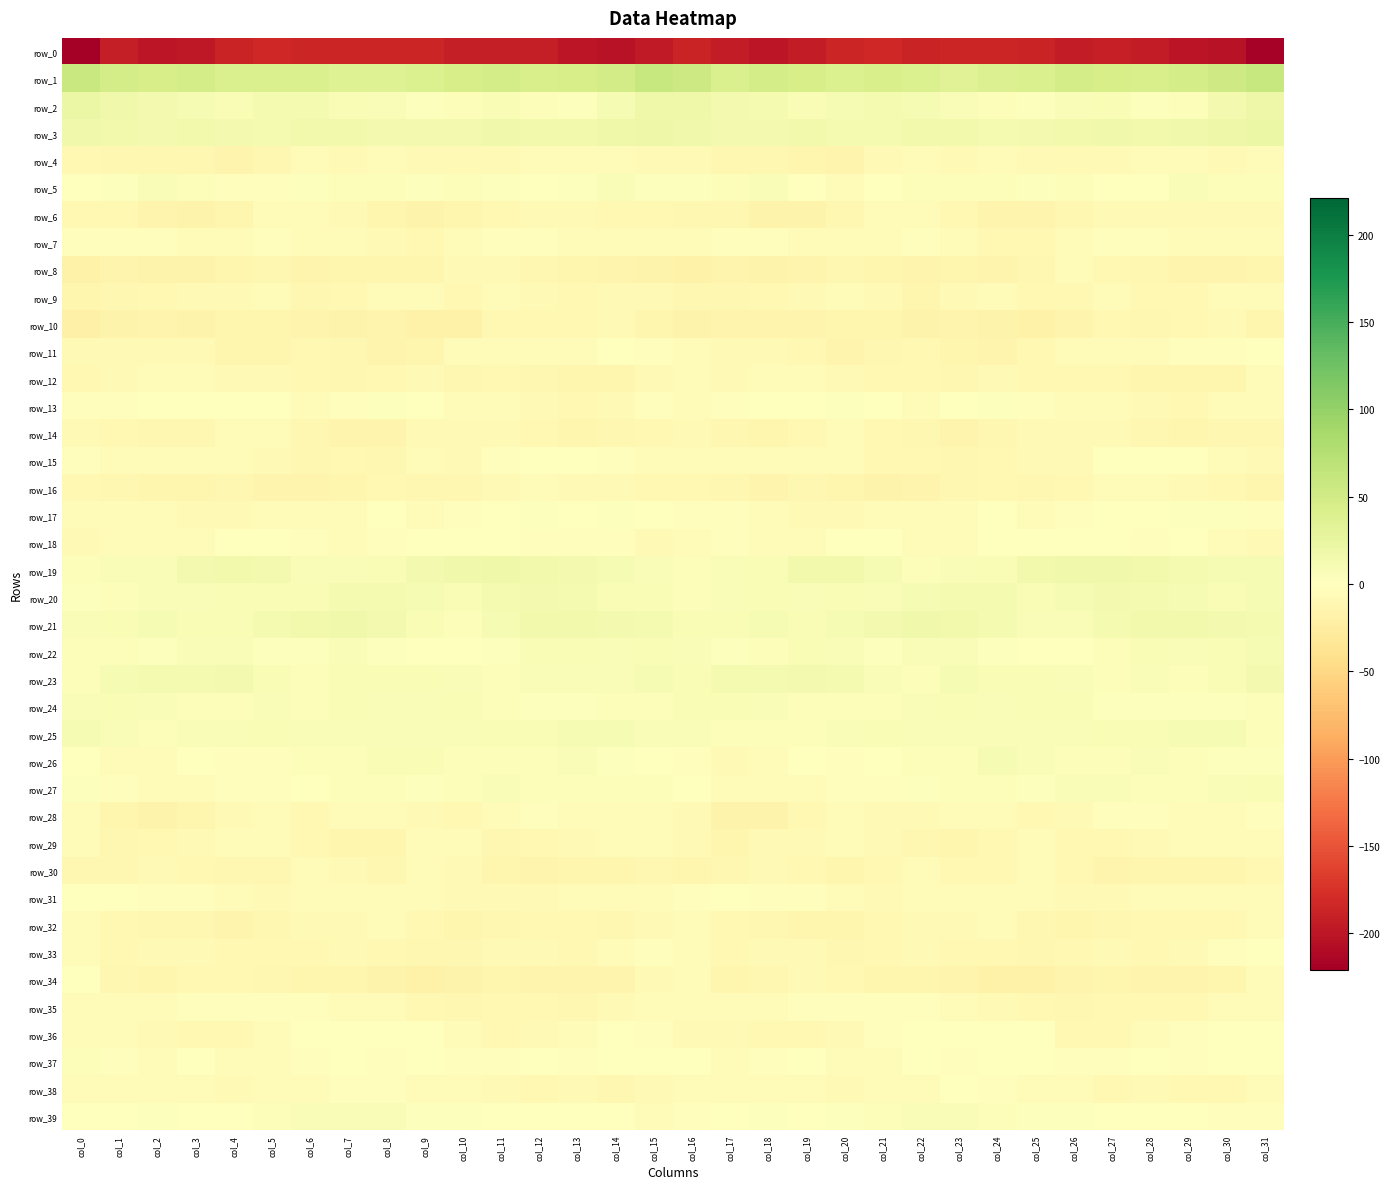

Reading left to right, transcribe all the data shown in this chart.

row_0: -221.1	-192.7	-198.9	-198.1	-187.4	-184.5	-186.5	-185.6	-185.2	-185.8	-192.6	-192.0	-192.6	-198.8	-203.6	-195.5	-187.7	-194.9	-200.3	-194.0	-185.5	-184.7	-186.8	-185.1	-185.3	-187.6	-193.8	-191.1	-194.8	-201.2	-203.5	-219.1
row_1: 57.2	46.8	46.2	47.2	41.5	42.3	43.1	36.7	37.2	40.3	46.3	47.7	43.6	46.4	49.6	58.9	54.4	42.9	47.9	45.2	40.5	43.9	40.9	35.7	38.4	42.1	48.3	45.8	44.0	47.5	52.3	58.9
row_2: 22.2	16.9	12.9	9.4	8.3	11.6	10.9	7.5	5.3	2.3	4.2	8.4	3.6	2.6	9.5	18.0	18.0	13.5	11.7	8.4	9.4	11.9	9.9	6.5	3.7	2.4	6.1	7.6	2.0	4.6	12.7	19.1
row_3: 16.0	14.6	12.7	14.2	12.6	10.9	14.1	15.5	13.0	12.6	13.5	16.4	15.4	15.1	17.9	20.6	16.0	12.8	13.3	13.9	11.5	12.0	14.9	15.5	11.4	13.1	14.5	16.3	15.0	15.7	19.7	22.3
row_4: -9.3	-10.5	-10.5	-11.2	-14.3	-11.2	-5.5	-8.5	-6.2	-7.1	-8.3	-8.6	-5.8	-3.7	-6.0	-8.3	-8.6	-11.2	-10.5	-12.3	-14.8	-7.8	-6.8	-7.6	-6.3	-8.0	-8.2	-8.2	-4.5	-4.0	-7.1	-6.8
row_5: 1.5	2.9	5.3	4.0	-3.3	-3.1	2.5	4.4	4.1	3.4	4.3	2.6	-1.4	2.8	5.2	1.8	2.1	3.6	5.6	1.2	-4.9	-0.6	3.5	4.6	3.6	3.4	4.7	0.7	-1.0	5.2	3.9	3.6
row_6: -10.1	-10.2	-15.2	-16.4	-12.9	-6.8	-6.0	-8.5	-13.7	-16.0	-13.2	-8.9	-7.6	-7.0	-8.8	-10.1	-10.5	-11.9	-16.2	-15.6	-10.9	-5.3	-6.8	-10.1	-15.3	-15.5	-11.5	-8.1	-7.0	-7.8	-8.2	-7.8
row_7: -3.3	-2.3	-1.9	-6.0	-5.0	-3.0	-4.3	-4.1	-8.4	-10.0	-6.6	-3.3	-2.8	-4.7	-5.8	-6.0	-6.2	-2.1	-2.9	-6.7	-3.6	-3.9	-3.4	-5.8	-9.4	-9.5	-4.8	-2.7	-3.3	-5.6	-4.8	-4.9
row_8: -17.9	-15.5	-16.0	-15.5	-12.1	-11.8	-15.0	-13.6	-13.5	-13.6	-7.5	-8.3	-10.5	-13.1	-15.3	-16.5	-17.5	-15.4	-16.7	-14.0	-11.3	-13.4	-14.8	-13.1	-14.2	-11.9	-6.4	-9.4	-11.4	-14.2	-14.8	-13.6
row_9: -12.9	-10.6	-9.7	-8.4	-8.0	-6.4	-11.8	-9.5	-5.8	-6.9	-10.0	-6.2	-8.6	-9.7	-7.5	-7.5	-11.1	-10.5	-8.8	-8.4	-6.9	-8.3	-12.1	-7.8	-5.3	-8.7	-8.7	-6.1	-10.0	-9.0	-6.2	-5.2
row_10: -20.3	-15.6	-14.0	-15.9	-13.4	-12.3	-15.4	-15.9	-15.0	-17.8	-18.2	-9.8	-9.9	-10.2	-7.5	-12.7	-16.7	-14.3	-14.9	-15.2	-12.8	-12.7	-16.7	-15.3	-15.7	-18.9	-15.1	-8.7	-10.9	-9.0	-8.2	-12.2
row_11: -8.6	-7.5	-7.4	-8.3	-12.6	-13.0	-9.4	-11.8	-13.8	-12.1	-6.2	-4.8	-6.4	-3.9	-1.6	-2.7	-4.1	-7.1	-7.9	-9.7	-13.9	-10.8	-10.3	-12.5	-14.1	-10.0	-4.4	-5.6	-6.1	-2.4	-2.4	-1.5
row_12: -9.5	-7.5	-6.8	-5.6	-7.1	-8.3	-9.6	-11.0	-9.2	-8.0	-10.6	-9.4	-11.6	-13.2	-13.7	-7.5	-6.0	-7.5	-6.2	-6.2	-7.6	-9.0	-10.0	-10.7	-8.2	-9.2	-10.2	-9.6	-12.8	-13.7	-12.5	-6.7
row_13: -3.0	-2.7	-1.6	-1.2	0.6	1.0	-3.9	-3.2	2.0	-0.3	-6.5	-5.8	-7.2	-9.0	-7.6	-3.4	-3.7	-2.9	-1.2	-0.8	1.8	-1.2	-4.7	-1.1	2.3	-3.2	-6.2	-6.1	-8.1	-9.3	-6.5	-5.5
row_14: -7.6	-9.4	-11.6	-12.1	-6.5	-6.7	-11.2	-14.0	-14.5	-7.7	-7.7	-8.1	-9.1	-13.2	-12.0	-9.3	-8.5	-10.4	-12.5	-10.1	-5.2	-9.0	-11.8	-15.4	-11.8	-7.1	-8.1	-7.8	-11.3	-13.2	-11.8	-11.5
row_15: -3.2	-4.7	-5.8	-6.6	-5.6	-8.0	-10.6	-10.0	-11.2	-6.8	-7.9	-2.3	1.2	0.1	-2.5	-4.8	-4.3	-5.3	-6.3	-5.9	-5.8	-9.6	-9.9	-11.1	-9.1	-7.0	-7.0	0.2	0.2	-0.4	-4.2	-7.1
row_16: -9.0	-10.8	-13.7	-13.4	-11.3	-14.8	-15.3	-12.7	-9.2	-11.1	-11.5	-7.2	-5.5	-8.0	-8.4	-9.8	-10.1	-11.4	-14.4	-12.0	-12.2	-15.6	-14.2	-11.4	-9.1	-12.0	-9.9	-6.1	-6.4	-8.3	-9.2	-13.5
row_17: -5.7	-3.7	-4.8	-7.5	-7.7	-6.3	-5.9	-6.8	-1.3	-3.9	-3.2	-0.2	2.0	1.4	3.4	-0.8	-2.7	-2.6	-6.5	-7.6	-7.5	-5.7	-6.8	-4.5	-1.6	-4.3	-1.8	1.1	1.5	2.3	1.9	-3.2
row_18: -8.3	-4.8	-4.2	-5.8	-0.6	0.9	-2.8	-4.0	-2.6	0.5	1.5	1.0	-2.2	-2.0	-2.2	-7.7	-6.7	-3.3	-5.6	-4.4	1.0	-0.2	-4.0	-3.5	-1.6	1.3	1.4	0.2	-3.1	-1.1	-4.4	-7.8
row_19: 4.1	6.0	6.2	13.8	14.9	12.8	5.7	6.4	7.0	12.4	16.8	17.5	15.1	12.2	10.3	6.4	5.2	6.1	8.5	14.8	15.1	9.8	4.9	6.9	8.2	14.6	17.2	16.9	13.8	11.7	9.8	9.4
row_20: 2.3	4.8	6.7	6.5	7.5	7.1	7.9	10.9	11.7	9.8	7.1	11.5	12.6	10.6	8.3	7.3	4.9	6.0	6.9	6.8	8.0	6.5	9.4	11.0	12.0	7.7	8.9	12.5	12.0	9.6	8.1	9.4
row_21: 5.5	7.2	10.0	7.6	8.4	11.1	14.1	16.3	13.7	7.7	4.5	9.3	14.3	14.5	13.4	10.4	7.4	8.6	9.4	7.5	9.3	12.3	15.6	15.5	12.0	5.4	6.0	11.6	14.8	14.1	12.6	11.6
row_22: 4.1	4.2	3.1	6.7	6.6	3.0	3.4	6.4	3.5	0.7	-0.4	2.3	7.5	6.9	6.0	7.2	5.2	3.4	4.4	7.3	5.2	2.1	5.5	5.3	2.3	0.2	0.3	4.4	7.8	6.0	7.1	9.9
row_23: 5.0	9.3	11.8	11.9	12.6	8.4	3.7	8.4	8.6	7.2	6.5	4.9	5.3	5.2	5.7	9.2	8.1	10.5	11.9	12.3	12.0	5.8	4.7	9.1	7.9	7.1	6.5	4.3	5.7	4.6	7.6	13.0
row_24: 6.9	8.2	6.2	4.7	4.0	5.3	4.1	8.4	6.2	6.3	8.2	4.0	3.1	2.5	3.8	4.5	7.9	7.2	5.3	4.0	5.0	4.7	5.5	8.0	5.5	7.6	7.0	3.2	2.8	2.9	3.3	4.1
row_25: 9.3	6.8	4.4	5.6	5.3	8.0	6.3	6.5	5.4	6.6	6.6	7.0	7.6	9.1	10.3	6.7	6.8	4.2	4.9	5.2	6.6	7.8	6.3	5.8	5.8	6.8	6.5	7.5	7.8	10.1	8.8	4.4
row_26: -0.8	-3.8	-6.7	-0.7	-2.4	-2.3	4.0	4.4	7.5	8.5	4.0	4.2	4.8	5.3	2.6	0.8	-3.2	-7.1	-4.6	-0.4	-3.4	0.5	4.5	4.9	9.1	6.6	4.0	4.1	5.5	4.2	2.8	2.9
row_27: 1.9	-1.9	-5.7	-6.7	-3.4	-3.4	-0.2	4.5	4.6	3.4	4.3	6.2	4.5	4.2	4.9	4.6	-0.3	-5.0	-6.5	-5.5	-2.9	-3.0	2.1	4.8	4.2	3.3	5.8	5.4	4.1	4.6	5.5	7.8
row_28: -6.6	-13.1	-17.3	-12.7	-7.6	-6.9	-9.0	-5.1	-5.4	-8.2	-8.7	-5.2	-1.8	-3.9	-5.7	-4.8	-7.6	-16.7	-15.9	-10.3	-6.6	-8.1	-7.9	-4.6	-6.3	-8.7	-8.2	-3.1	-2.6	-4.4	-5.9	-3.0
row_29: -5.3	-11.2	-9.2	-7.7	-6.3	-6.8	-9.4	-12.2	-12.5	-6.5	-6.5	-10.5	-8.9	-7.5	-6.4	-4.9	-7.4	-12.1	-7.8	-7.2	-6.4	-7.3	-10.8	-13.1	-10.1	-5.4	-8.7	-10.1	-8.2	-6.9	-6.2	-6.0
row_30: -10.6	-10.9	-8.5	-9.9	-11.7	-11.2	-6.6	-8.4	-10.9	-6.1	-7.9	-12.7	-14.6	-12.9	-13.0	-10.9	-12.2	-10.7	-8.6	-10.3	-12.6	-9.1	-6.2	-10.2	-9.2	-5.9	-9.5	-14.2	-13.7	-12.9	-12.2	-8.9
row_31: 0.2	-0.5	-3.0	-2.3	-5.2	-7.3	-6.1	-5.4	-4.4	-3.9	-7.2	-7.2	-7.6	-3.9	-4.0	-4.3	-2.8	-1.6	-3.2	-2.9	-6.5	-7.1	-5.1	-5.5	-4.0	-5.0	-7.5	-7.7	-5.9	-3.6	-3.5	-4.5
row_32: -6.1	-8.8	-11.9	-11.5	-13.9	-11.3	-7.8	-8.6	-5.9	-8.8	-12.7	-10.9	-10.3	-9.8	-10.9	-7.3	-6.7	-10.3	-12.0	-12.4	-13.8	-9.2	-8.0	-7.8	-6.3	-10.6	-12.3	-10.8	-9.6	-10.3	-9.8	-6.7
row_33: -3.9	-8.7	-8.2	-7.2	-9.9	-10.1	-9.2	-7.9	-9.6	-10.9	-10.9	-7.1	-8.2	-9.1	-3.7	-2.2	-4.9	-9.8	-7.4	-8.3	-10.4	-9.8	-8.2	-8.8	-10.1	-11.2	-9.2	-7.1	-9.1	-7.0	-3.1	-0.1
row_34: -1.4	-10.6	-12.6	-9.0	-9.4	-11.7	-13.4	-13.5	-17.2	-18.4	-15.8	-13.3	-14.6	-15.1	-14.2	-7.6	-5.8	-13.5	-11.0	-8.5	-10.1	-12.6	-13.4	-14.7	-18.3	-17.5	-14.5	-13.8	-14.9	-14.9	-13.3	-6.9
row_35: -3.7	-4.8	-5.9	-3.3	-3.2	-2.5	-2.3	-4.0	-6.7	-8.7	-11.4	-9.7	-9.2	-10.5	-7.5	-4.5	-5.0	-6.5	-4.7	-3.0	-3.1	-2.3	-2.8	-5.0	-7.6	-9.9	-10.8	-9.6	-9.5	-10.1	-5.8	-4.1
row_36: -4.3	-6.5	-8.0	-9.5	-8.8	-4.4	-0.6	-0.3	0.2	1.1	-6.7	-9.8	-8.1	-4.3	-0.7	-2.0	-7.5	-8.0	-8.7	-9.2	-8.2	-2.2	-0.3	-0.3	0.7	-1.2	-8.7	-9.6	-6.4	-2.9	-0.1	-0.1
row_37: 5.0	-2.9	-4.5	-1.1	-4.5	-6.3	-2.0	-1.5	-2.3	0.4	-1.7	-3.2	-1.1	-1.9	-0.9	0.3	-1.7	-5.6	-2.9	-1.6	-6.5	-4.3	-1.1	-2.4	-1.5	0.2	-3.1	-2.1	-0.9	-2.1	0.4	1.7
row_38: -4.5	-5.6	-5.0	-5.7	-7.6	-6.7	-4.7	-1.9	-2.0	-4.4	-3.5	-7.1	-8.6	-8.5	-11.7	-8.0	-6.0	-6.4	-4.6	-6.7	-7.7	-5.6	-4.1	-1.6	-3.0	-4.5	-3.8	-8.7	-7.7	-10.0	-10.0	-4.1
row_39: -0.8	-0.7	1.9	1.3	0.3	4.5	6.1	6.7	5.4	2.8	3.0	1.0	-0.9	-0.2	-1.7	-3.5	-1.9	-0.5	2.8	-0.4	2.1	5.1	6.6	6.3	4.2	2.9	2.5	-0.1	-0.7	0.0	-2.5	-2.0